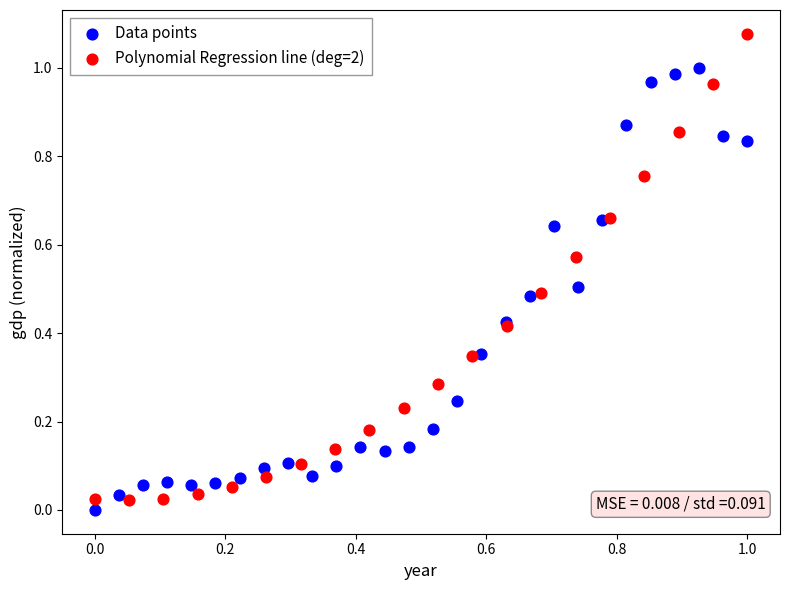

Which series contains the highest Y value?

Polynomial Regression line (deg=2)